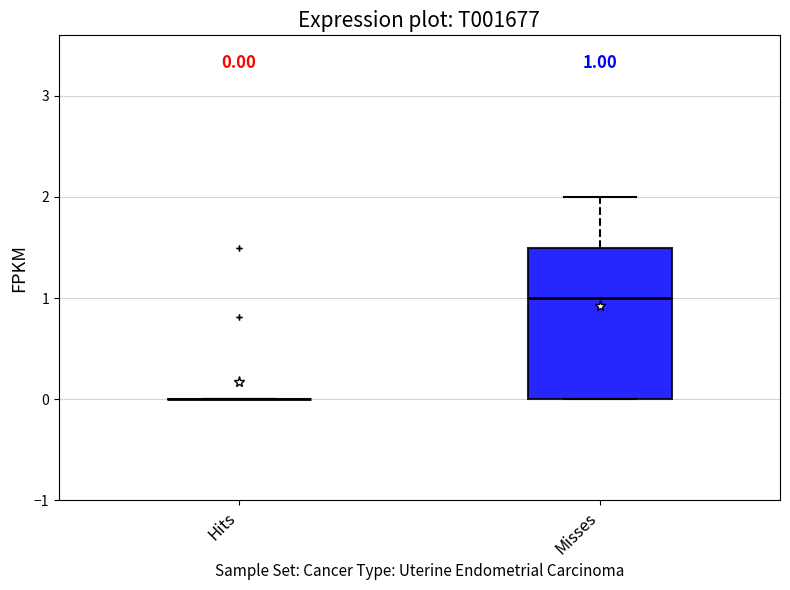

Comparing the boxes themselves (not the whiskers), which one is the tallest?

Misses